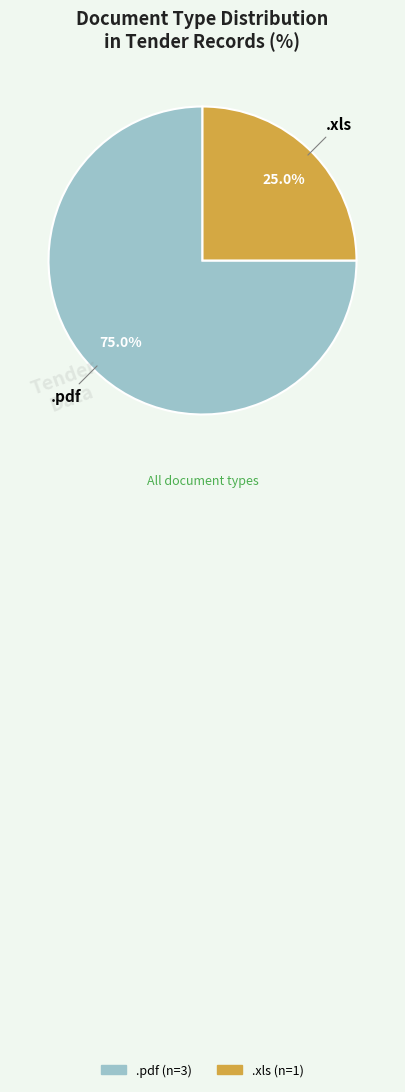

Does .pdf represent more than half of the total?

Yes